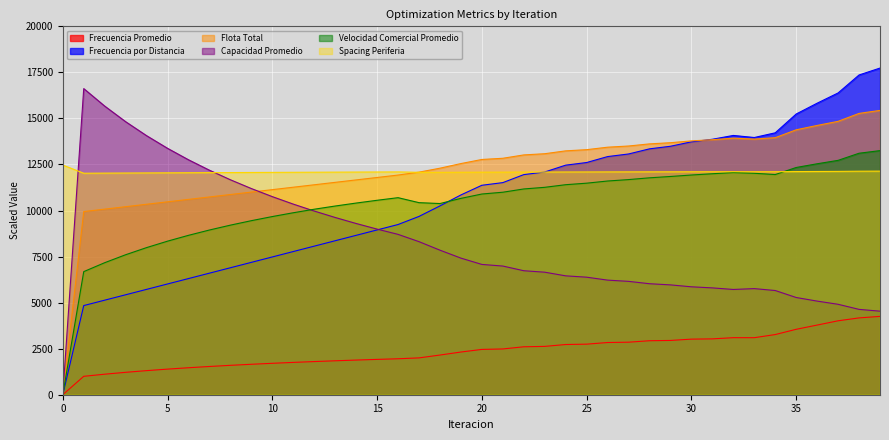

True or false: Spacing Periferia has a value of 12087.6 at 22.

True